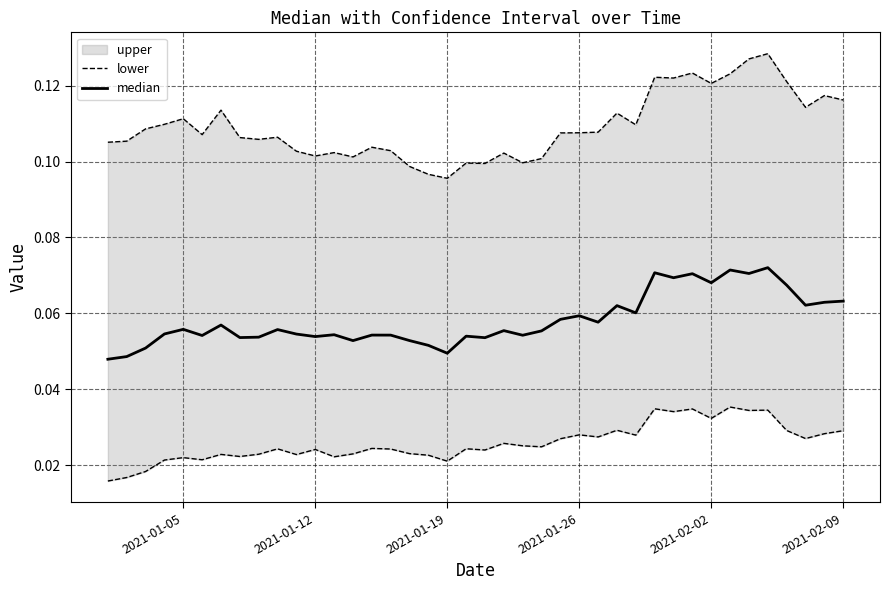

Does the chart display data point markers on the line(s)?

No